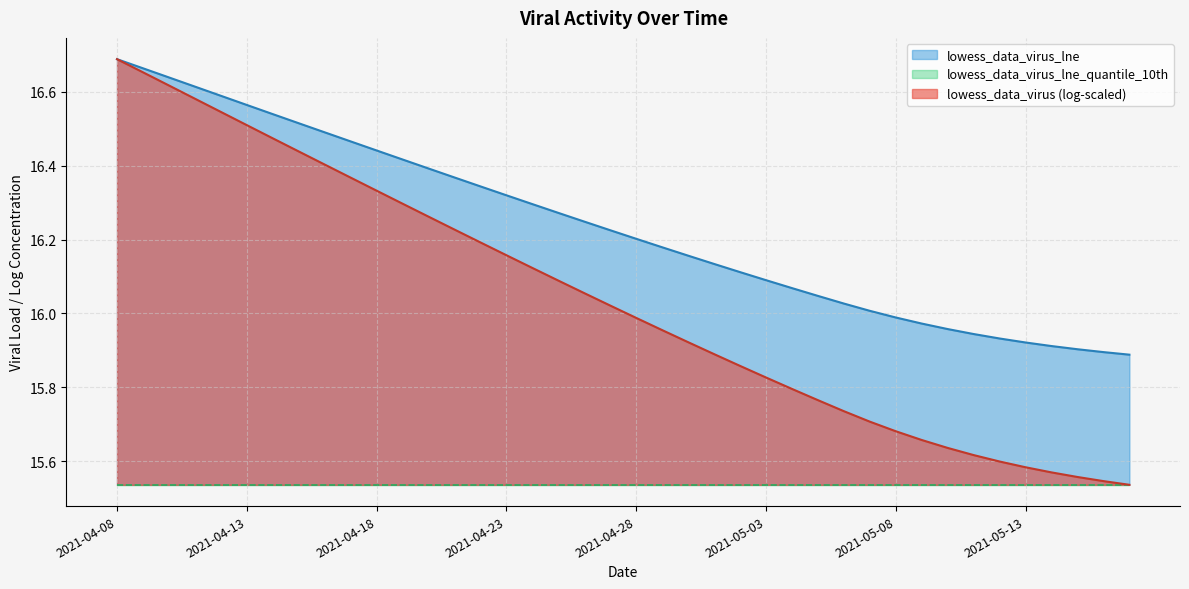

Which series changed the most between 2021-04-12 and 2021-04-13?

lowess_data_virus